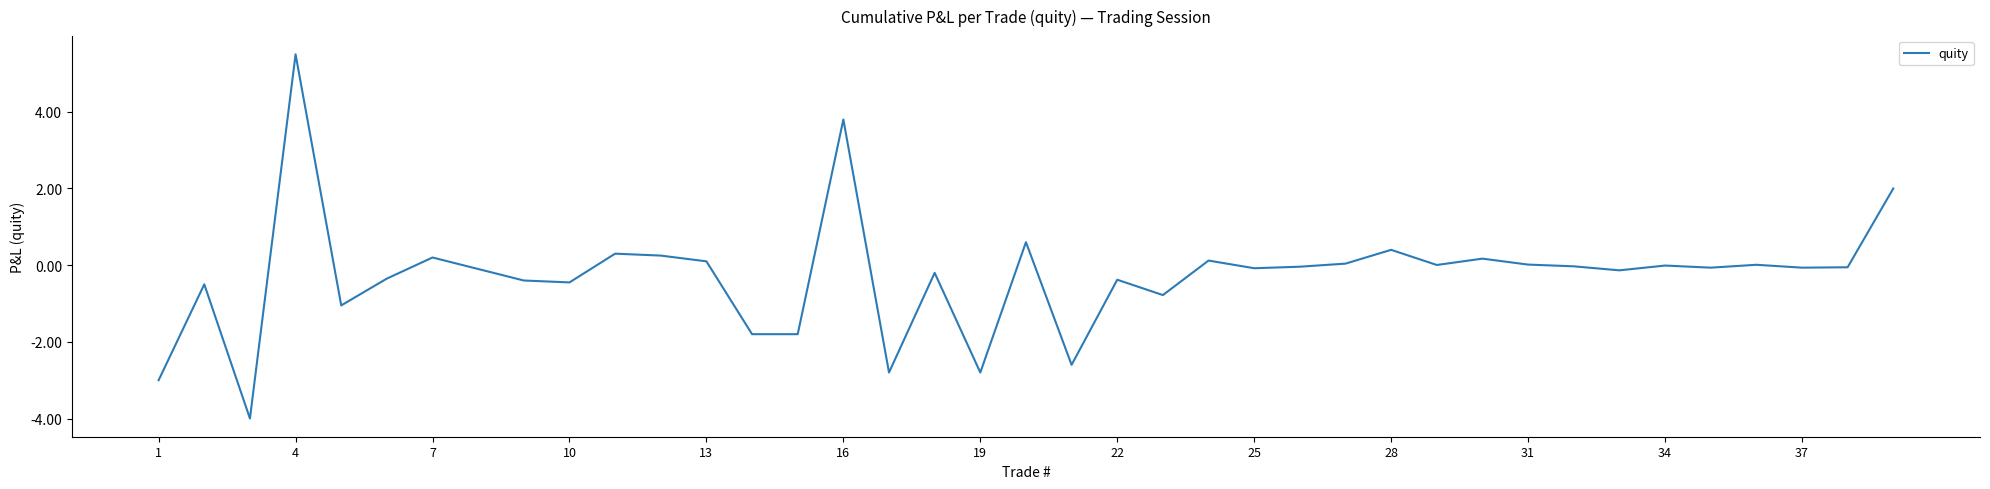

What is the minimum value shown in the chart?

-4.0